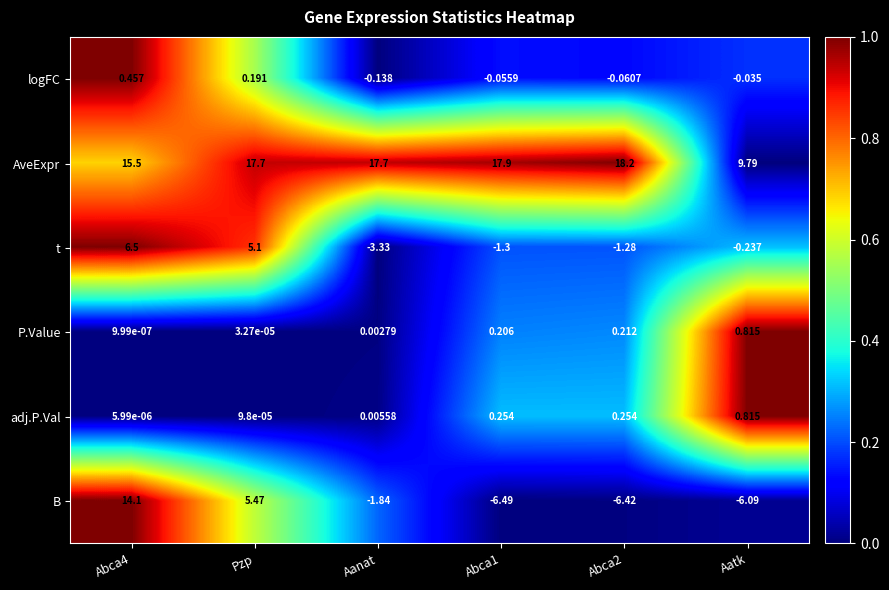

Rank the series at Abca1 from highest to lowest value.

AveExpr, adj.P.Val, P.Value, logFC, t, B